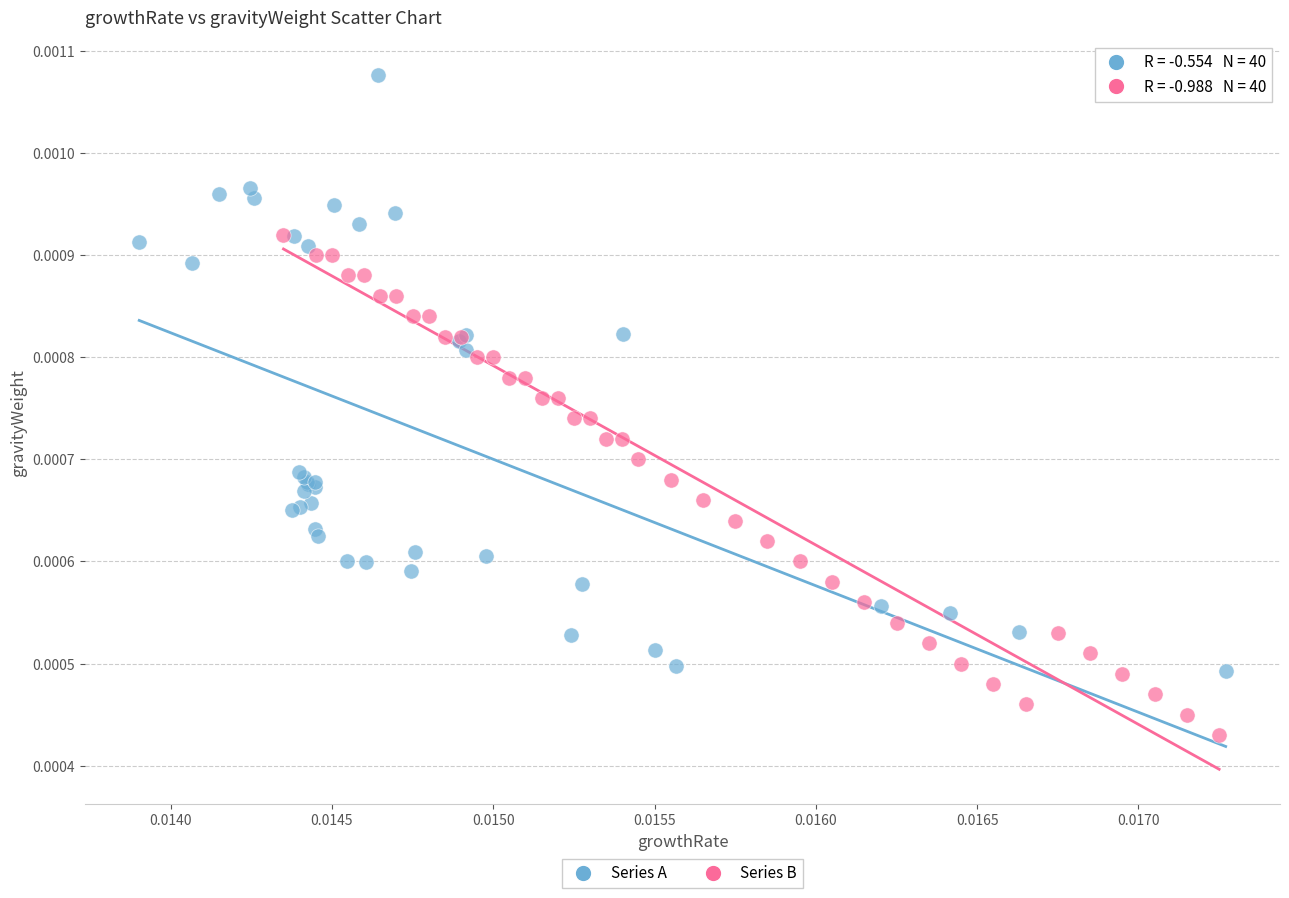

Which series reaches the maximum Y coordinate?

Series A